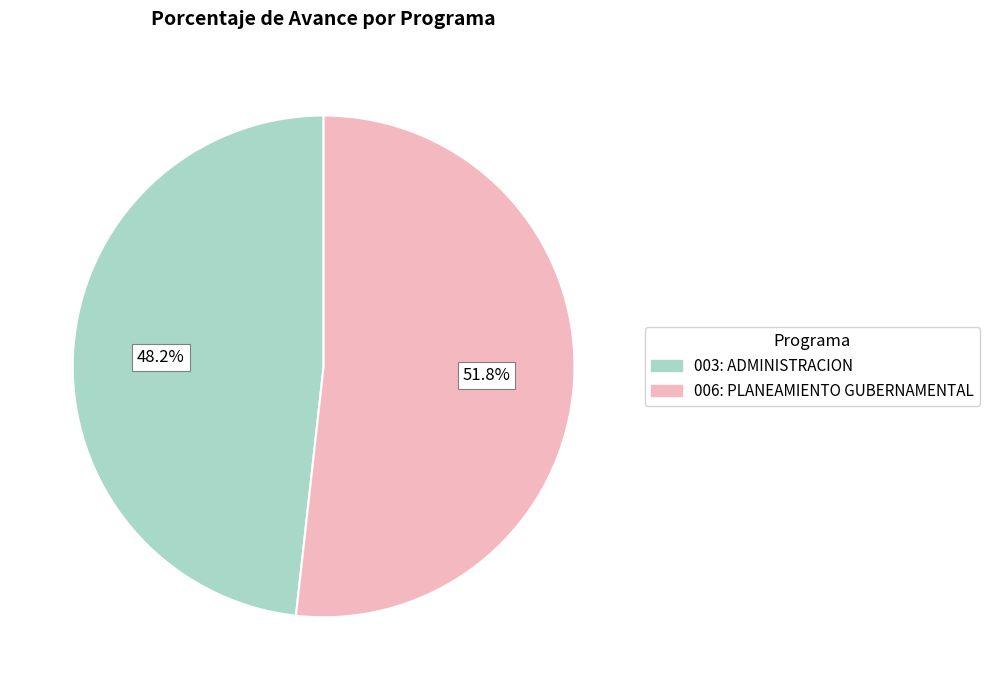

Between 003: ADMINISTRACION and 006: PLANEAMIENTO GUBERNAMENTAL, which is larger?

006: PLANEAMIENTO GUBERNAMENTAL